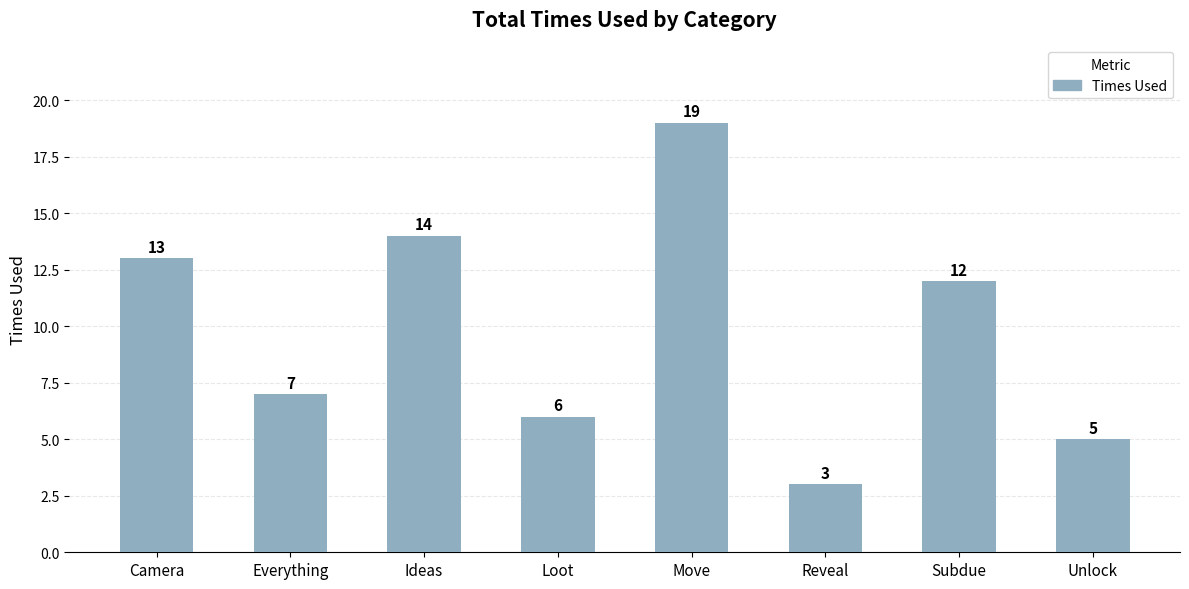

What is the label of the 2nd bar from the left?

Everything